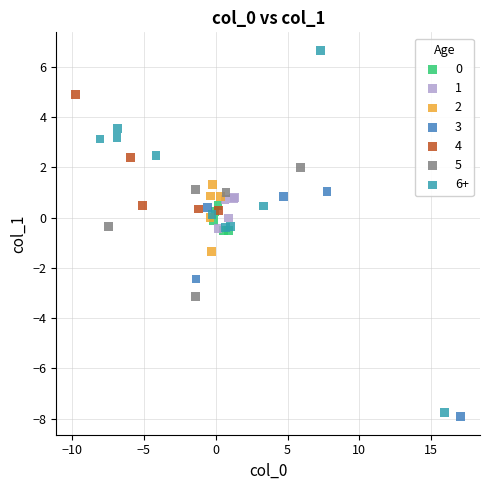

Which series reaches the minimum Y coordinate?

3